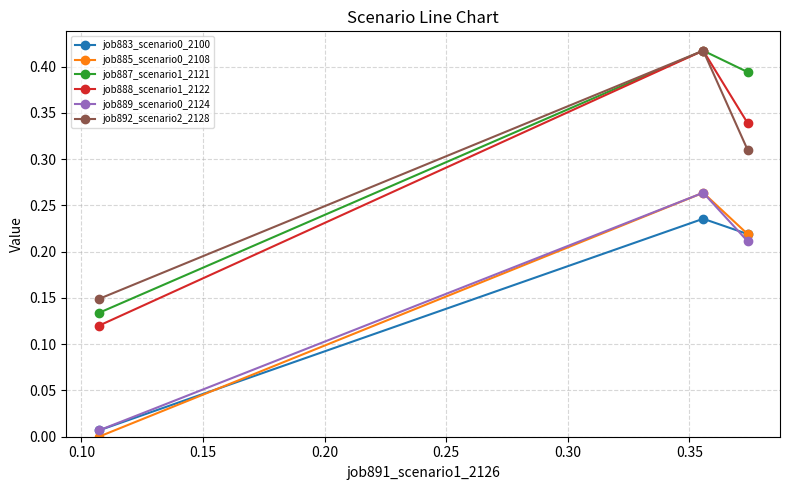

Which series has the largest range (max minus min)?

job888_scenario1_2122